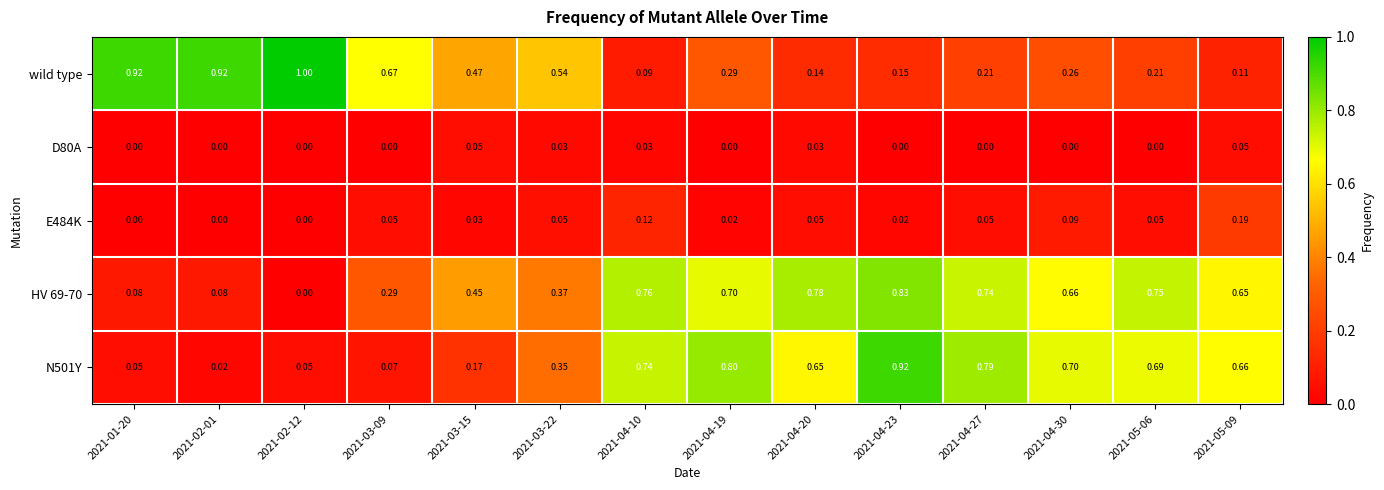

Is the value of N501Y at 2021-04-10 greater than the value of wild type at 2021-02-01?

No